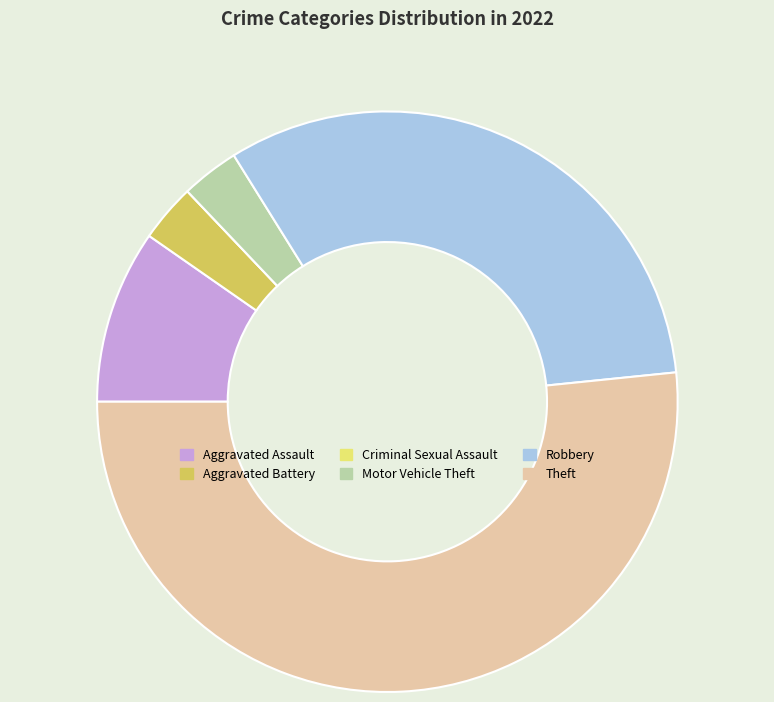

What is the ratio of the value at Motor Vehicle Theft to the value at Aggravated Battery?

1.0